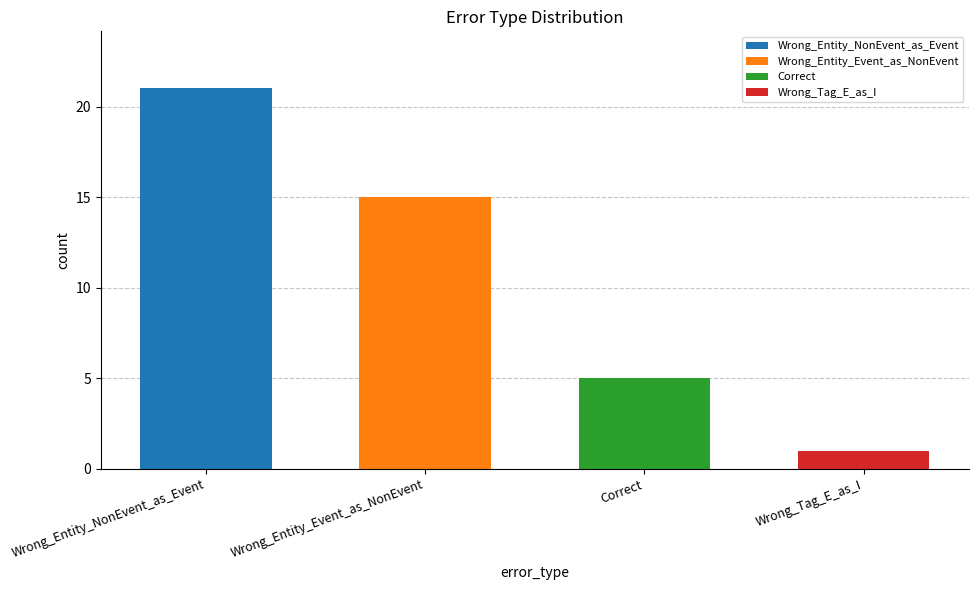

What is the greatest value displayed?

21